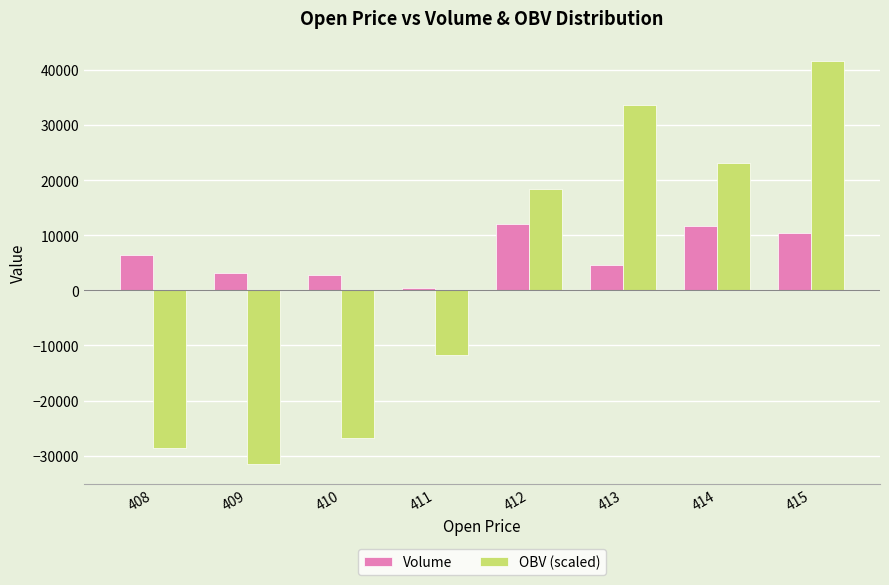

How many groups of bars are there?

8